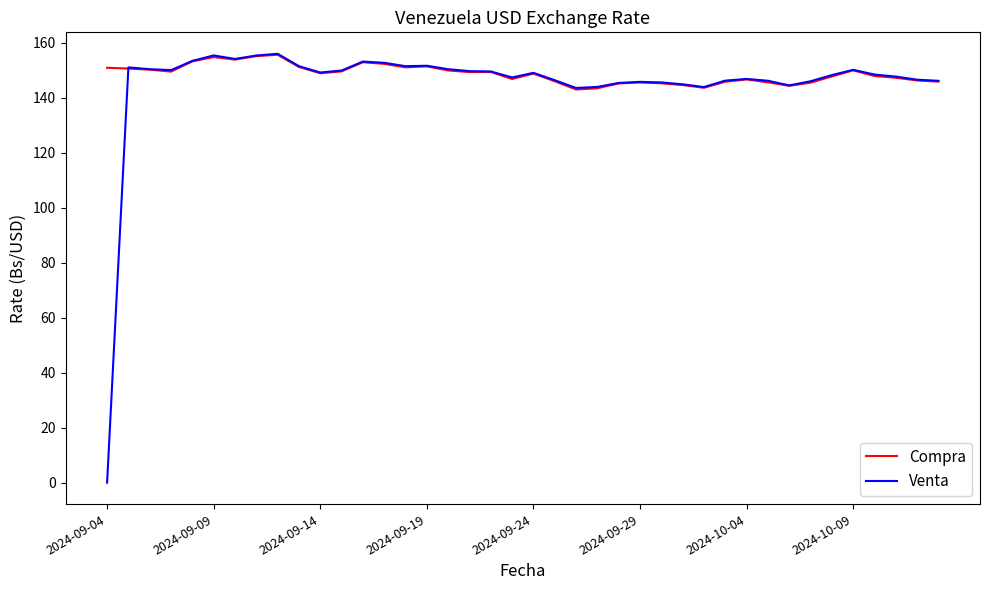

Count the number of data series in this chart.

2